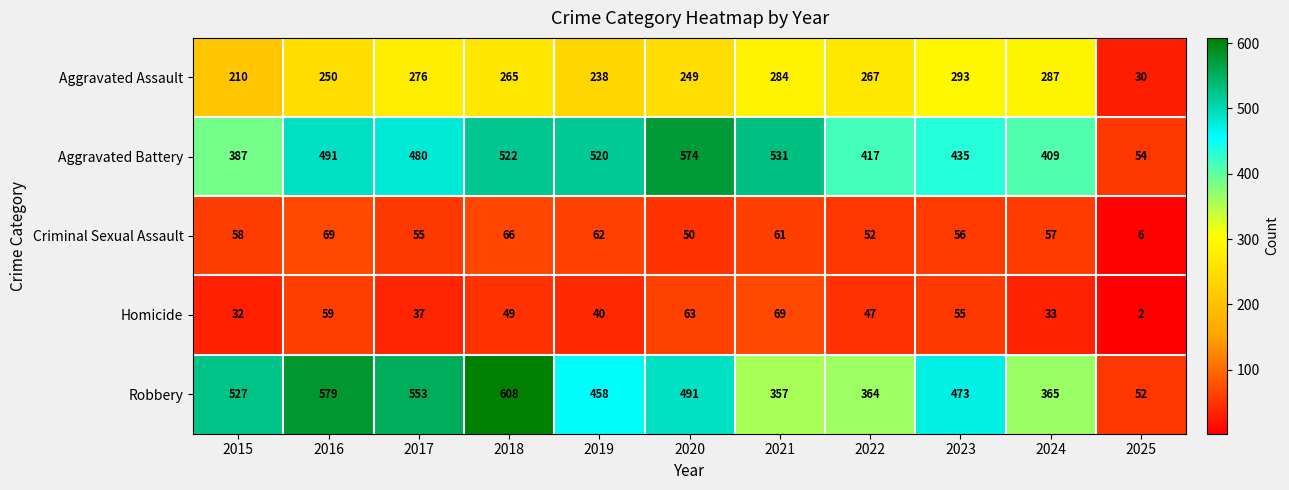

What is the total value across all series at 2017?

1401